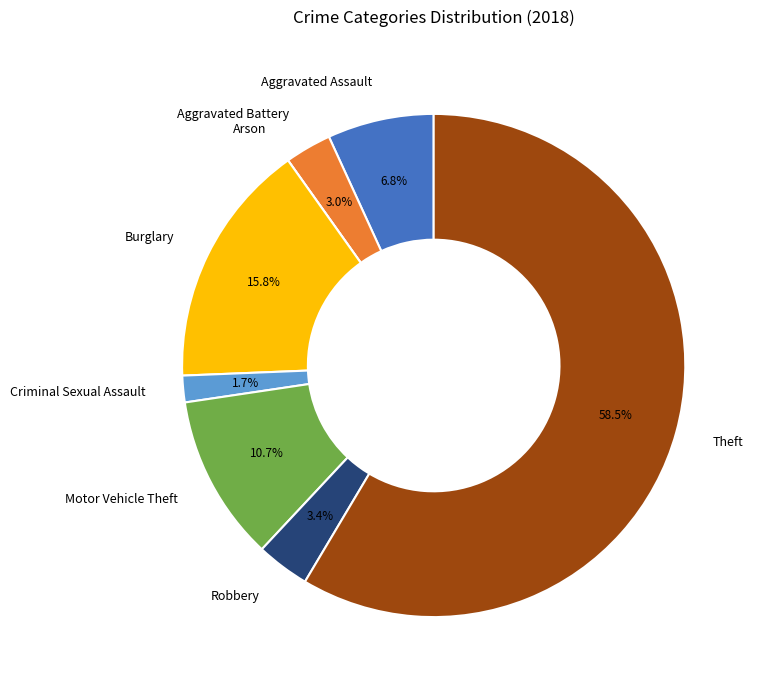

What is the ratio of the value at Robbery to the value at Criminal Sexual Assault?

2.0